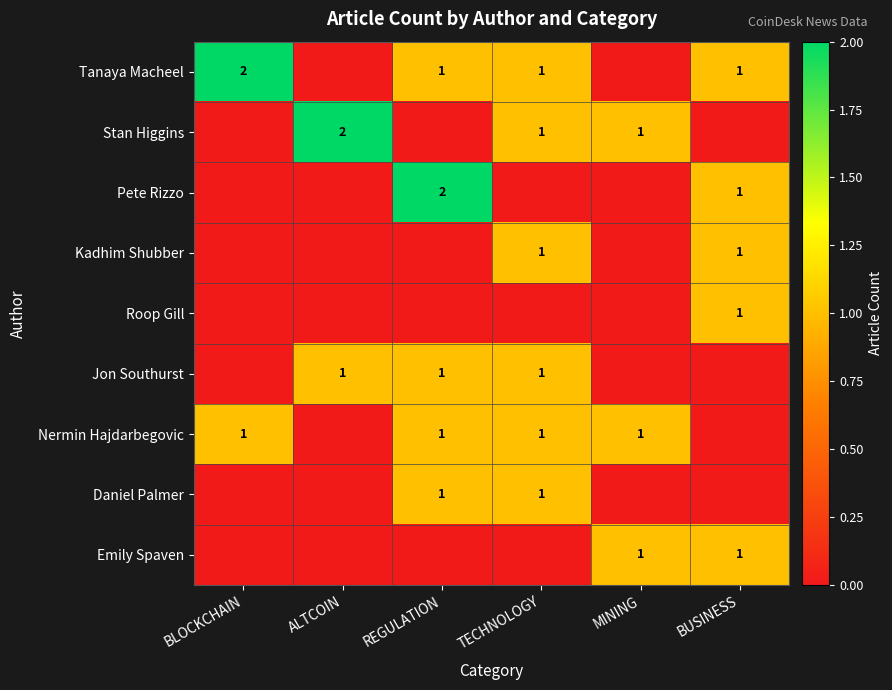

Between ALTCOIN and TECHNOLOGY, which is larger?

TECHNOLOGY